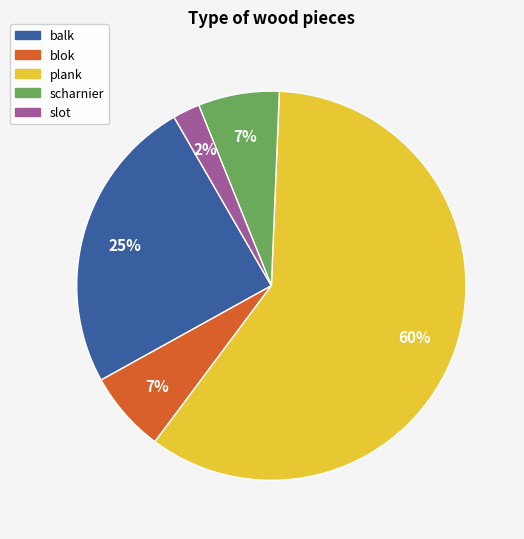

Count the number of slices in the pie.

5